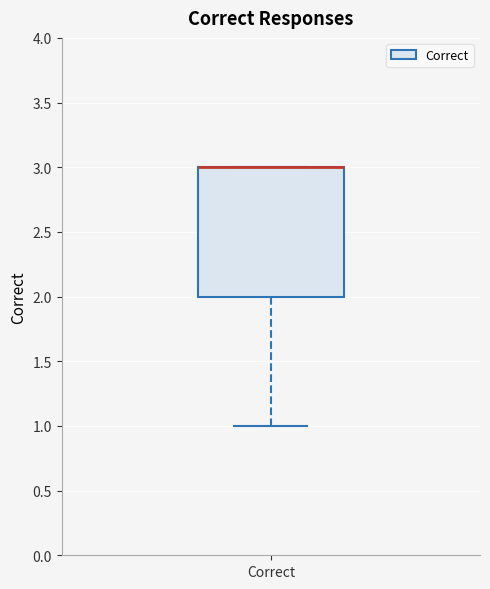

Read this box plot against the y-axis: the position of the median line, the range covered by the box, and the ends of both whiskers. The values are not printed on the chart, so give them approximately, as read against the axis.

median 3 (drawn on the box's upper edge), box 2 to 3, whiskers 1 to 3